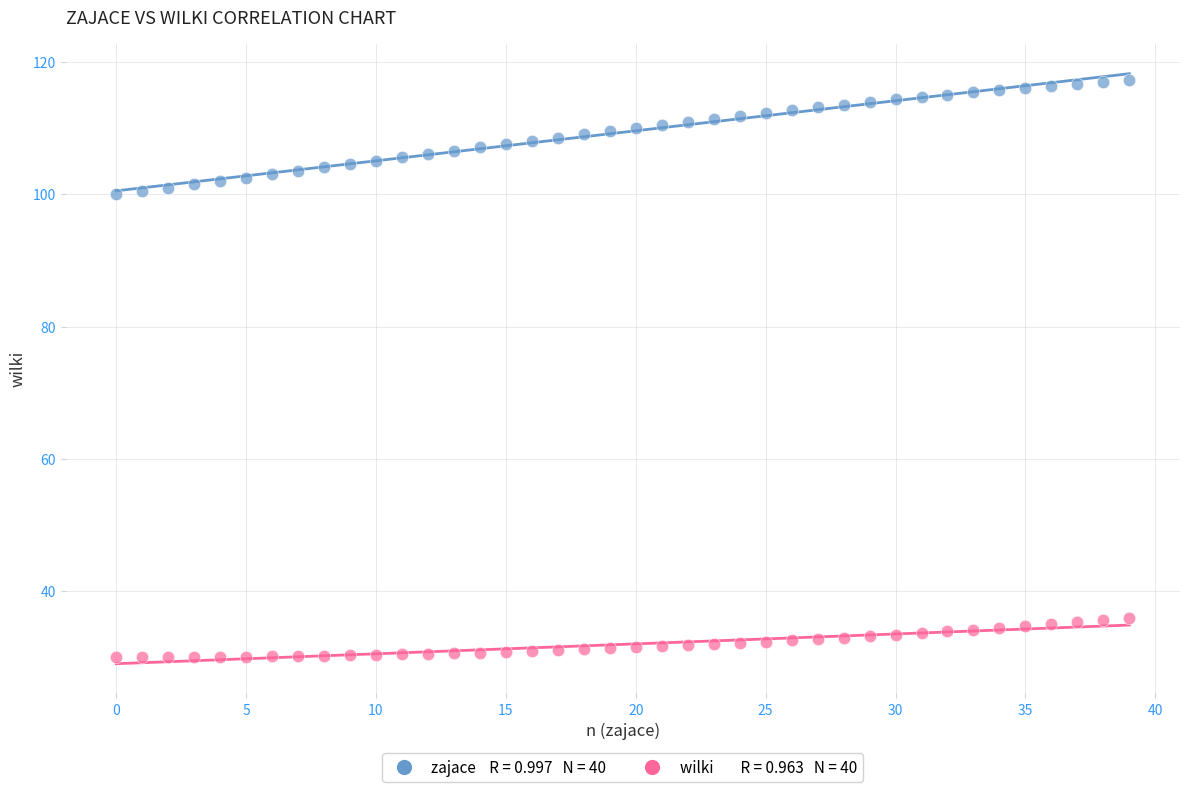

Across all data points, what is the range of Y values (max minus min)?

87.2